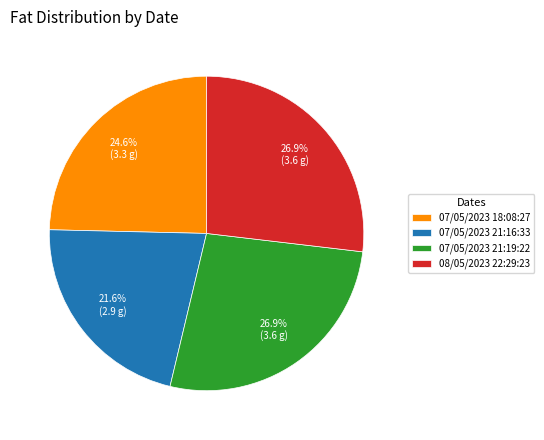

Which has a higher value, 07/05/2023 21:16:33 or 08/05/2023 22:29:23?

08/05/2023 22:29:23